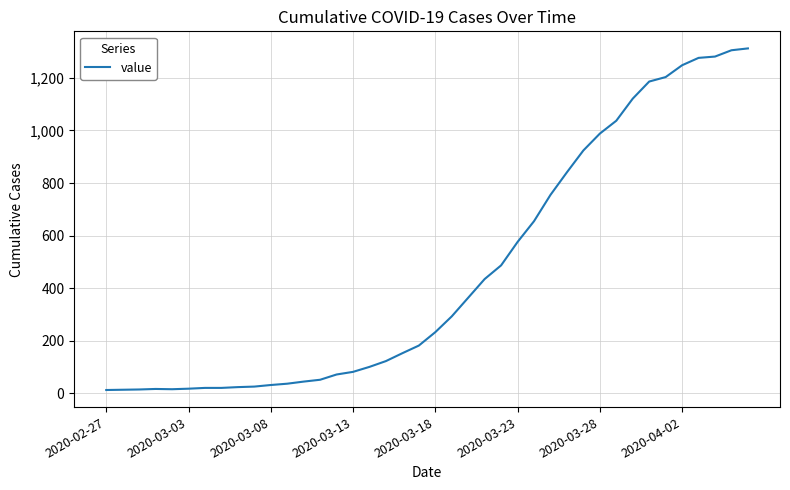

What is the difference between the maximum and minimum values?

1299